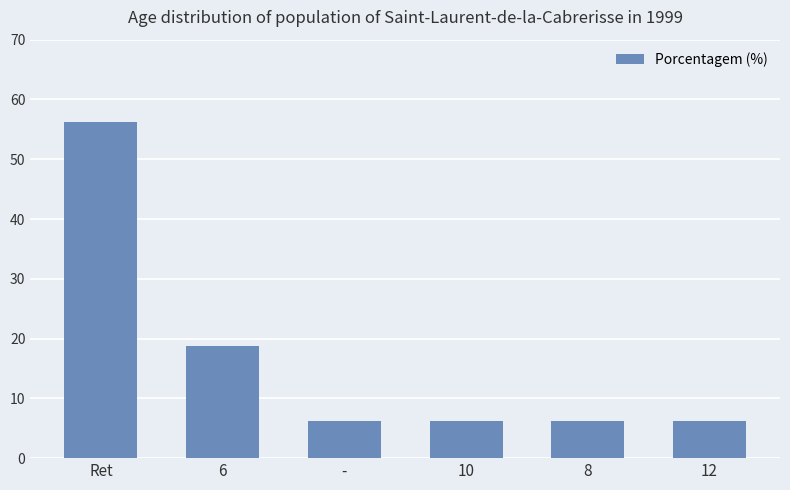

What is the change in value from Ret to 10?

-50.0